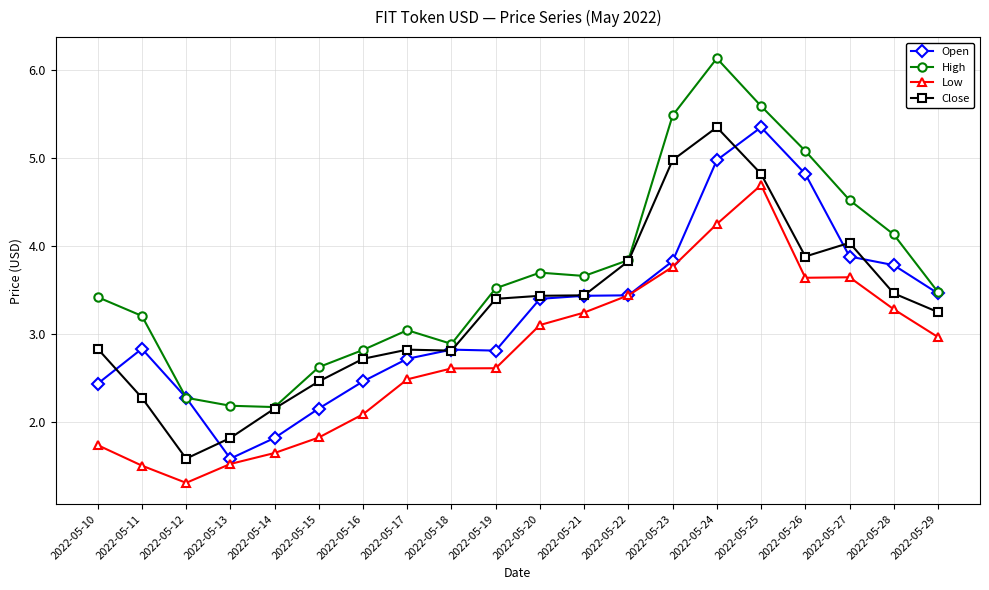

What is the total value across all series at 2022-05-27?

16.1